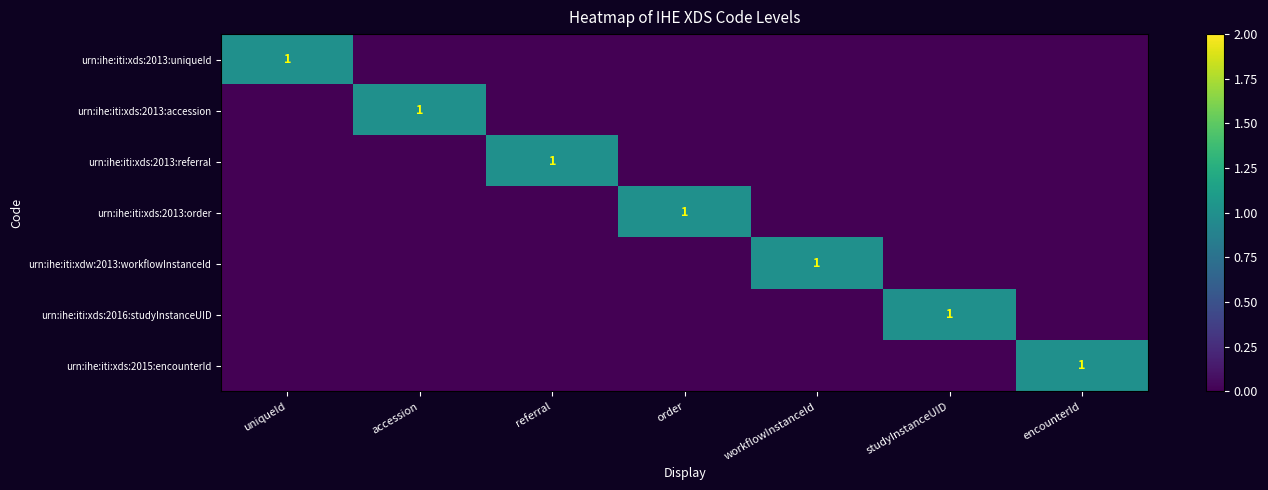

The urn:ihe:iti:xds:2013:uniqueId series shows 0 at uniqueId. True or false?

False